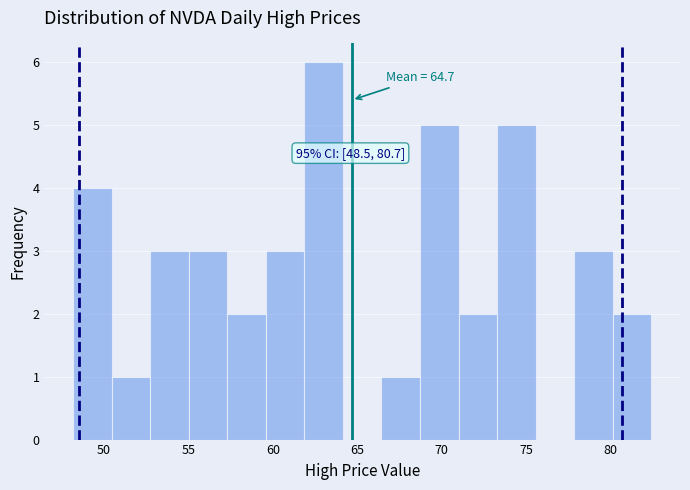

Which range on the x-axis has the tallest bar?

62.0 to 64.0